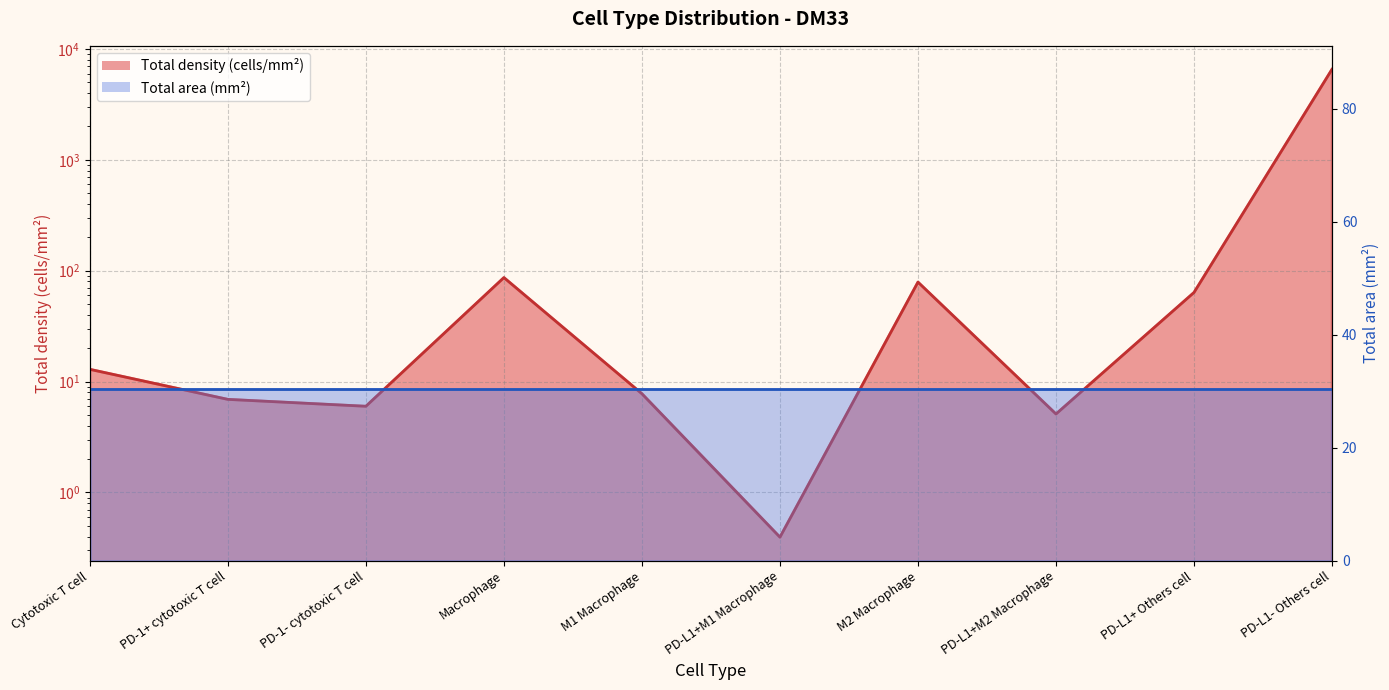

At which label does the data first exceed 12?

Cytotoxic T cell